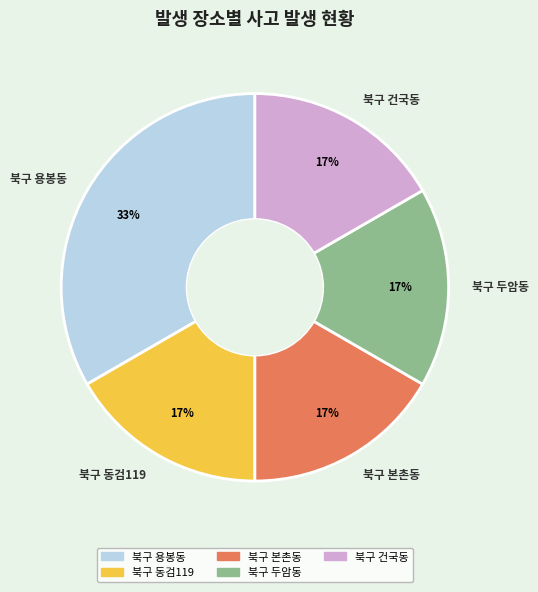

Which slice is the largest?

북구 용봉동